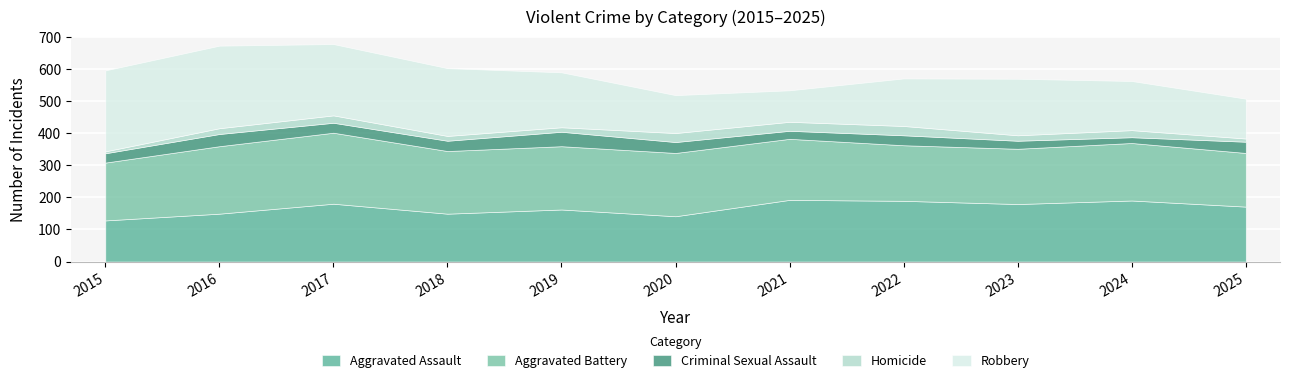

True or false: Aggravated Assault has a value of 90 at 2018.

False